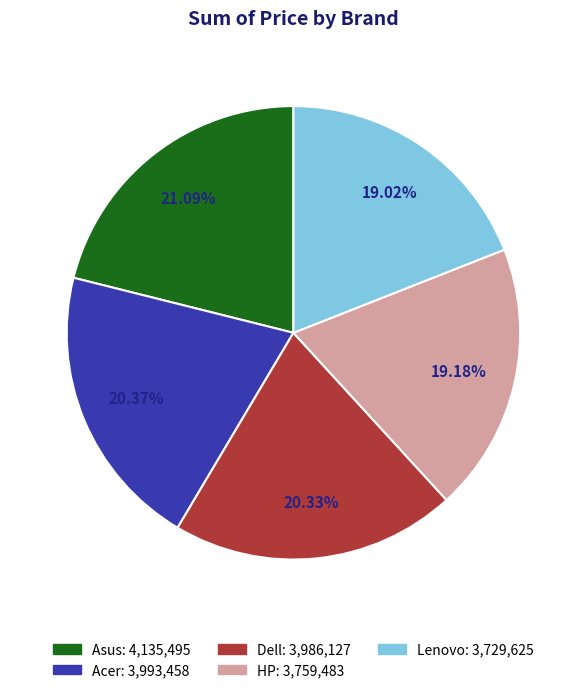

What is the largest slice in the pie chart?

Asus